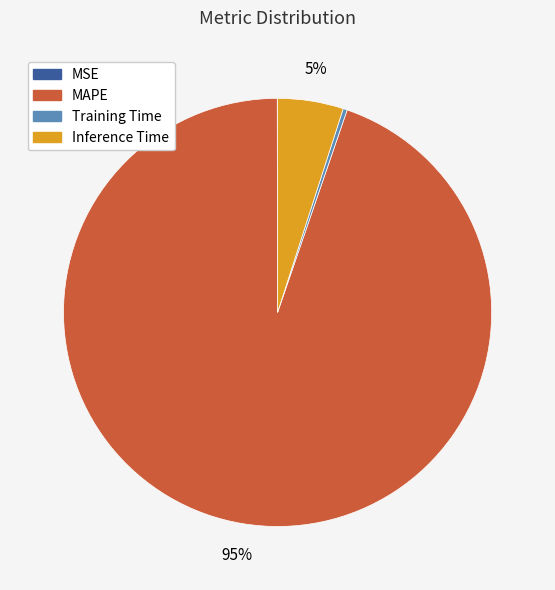

True or false: MAPE accounts for 95% of the total.

True